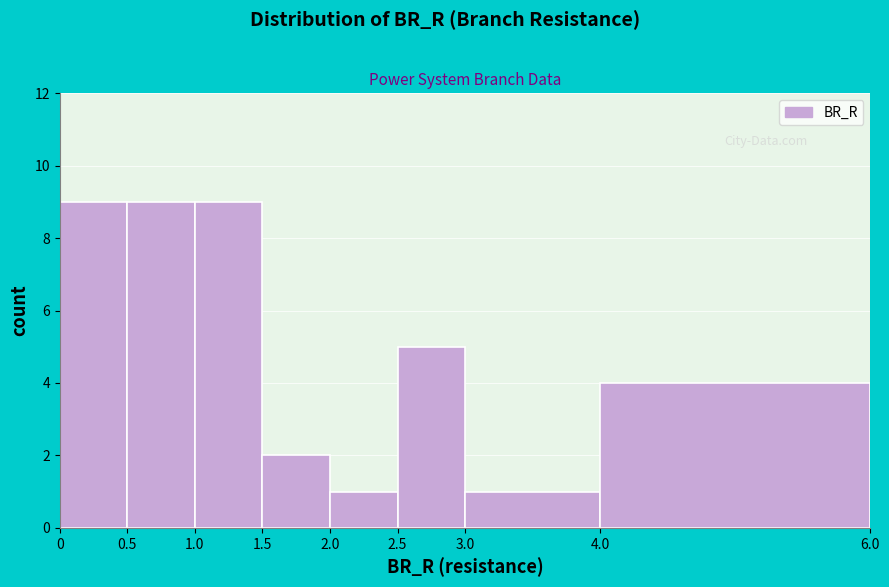

What is the height of the bar covering 0 to 0.5 on the x-axis? The values are not printed on the chart, so give them approximately, as read against the axis.

9